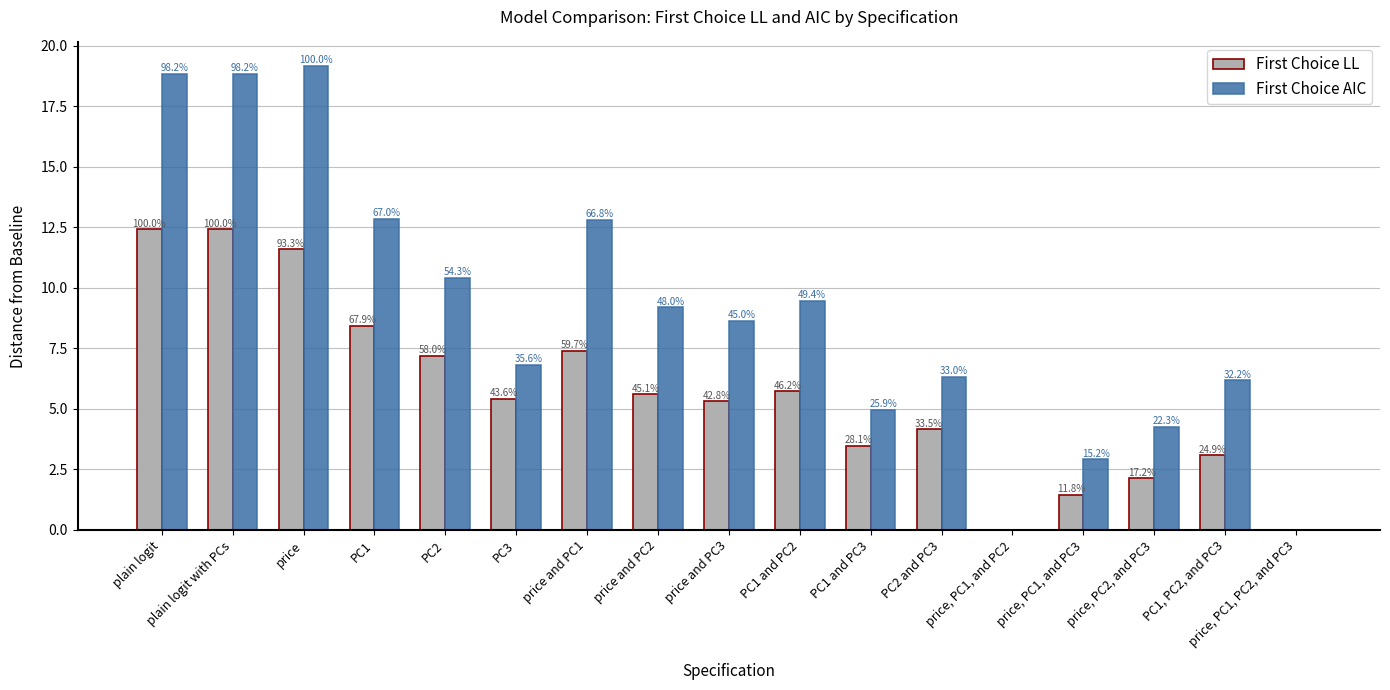

At PC3, list the series in order from smallest to largest.

First Choice LL, First Choice AIC